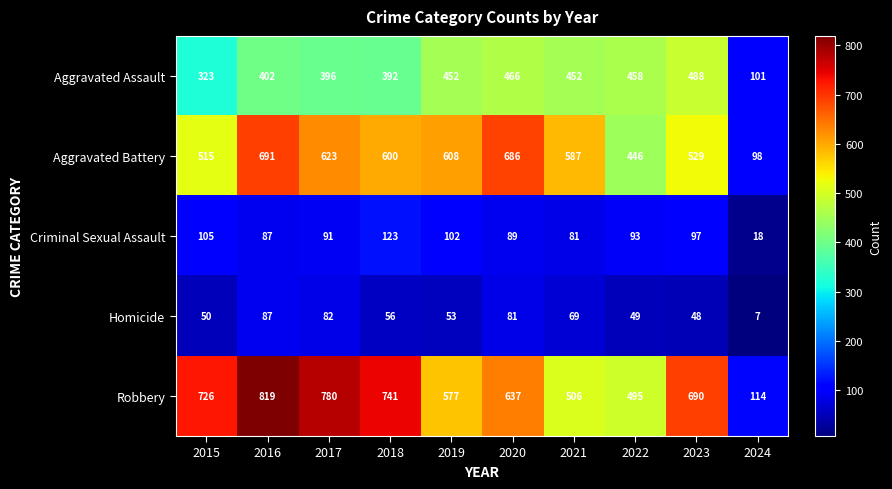

Read the Homicide value at 2018.

56